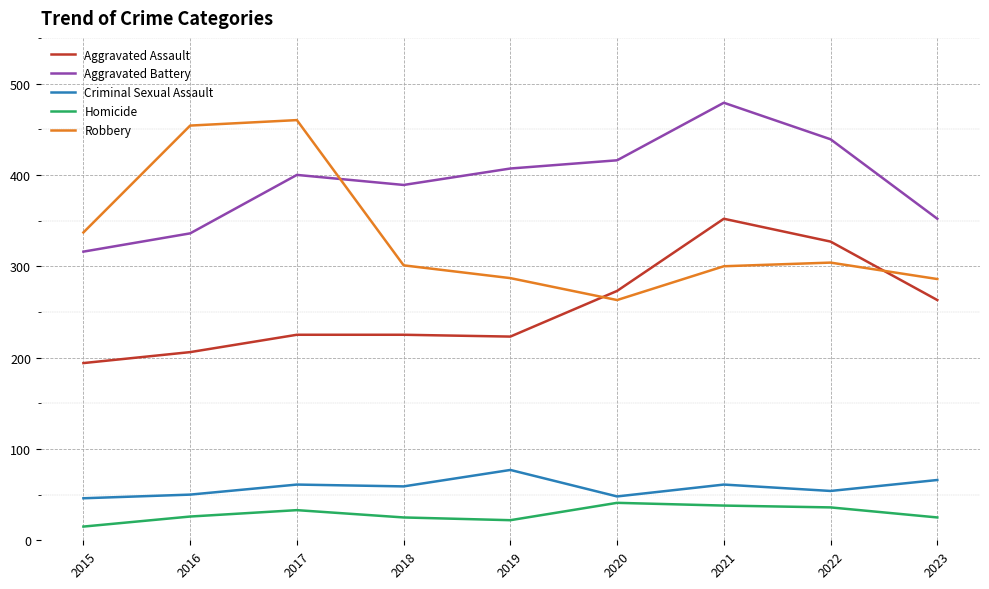

The Aggravated Battery series shows 416 at 2020. True or false?

True